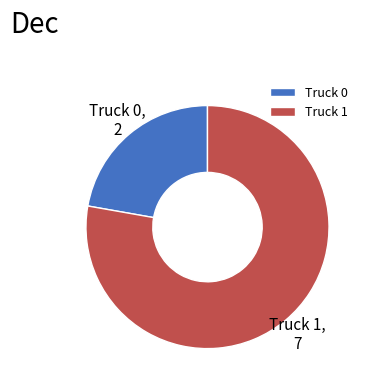

Which slice is the largest?

Truck 1